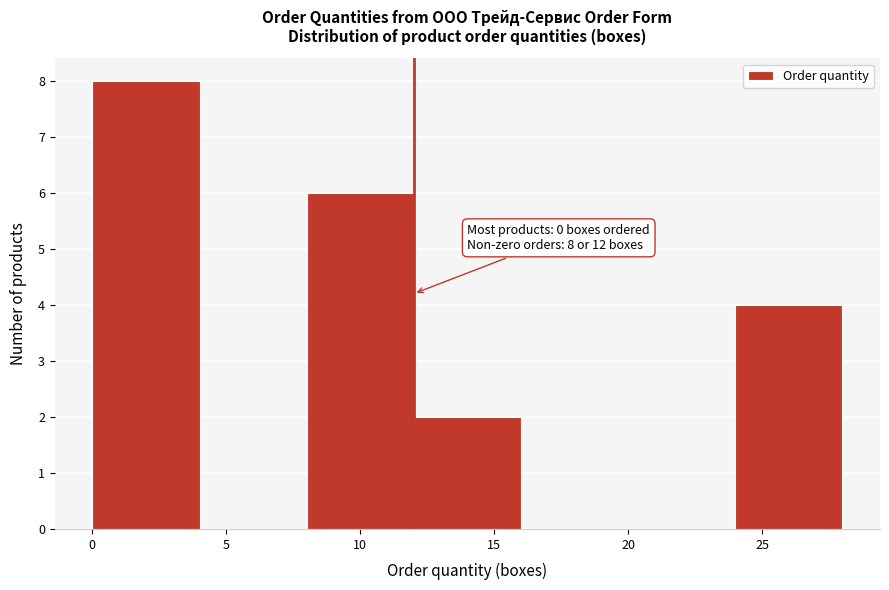

Over which range of the x-axis is the bar tallest?

0 to 4